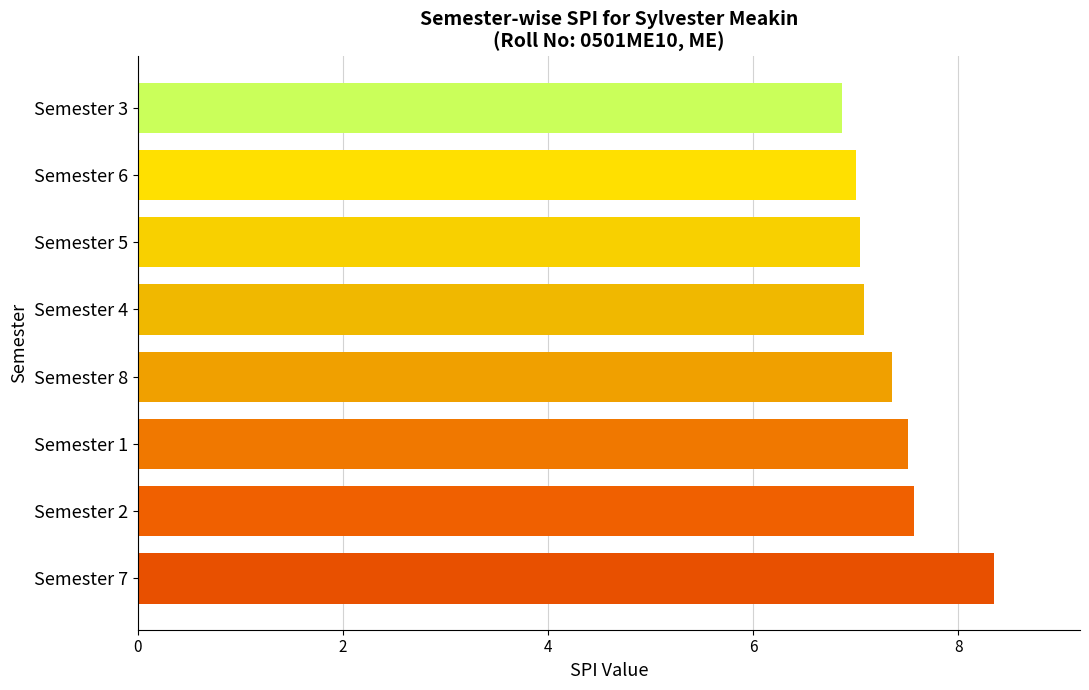

The chart shows a value of 8.3 at Semester 7. True or false?

True